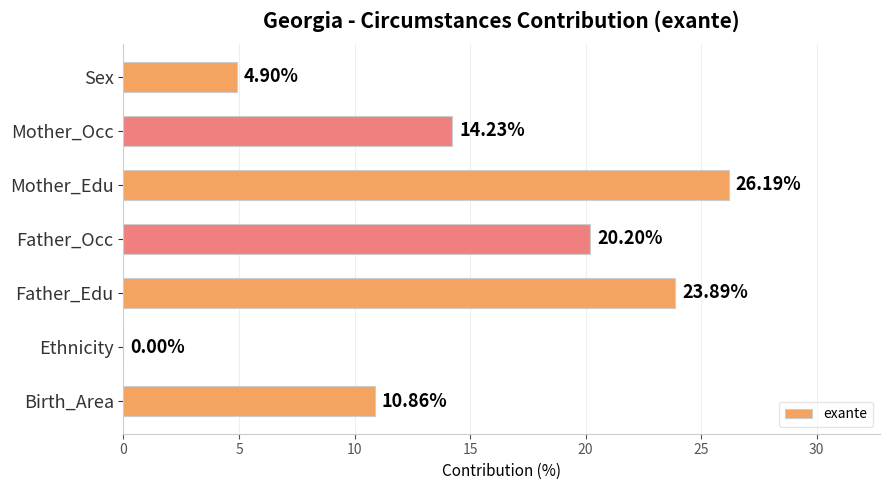

What is the sum of all values?

100.3